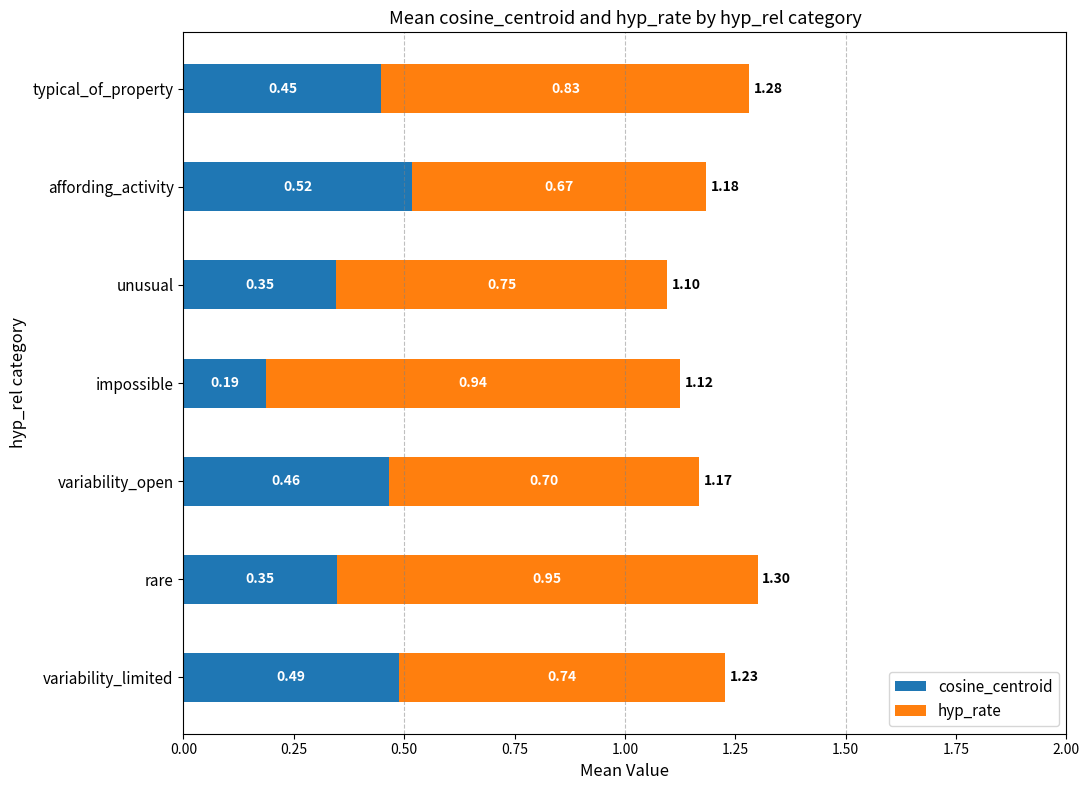

At which category is the sum across all series the highest?

rare